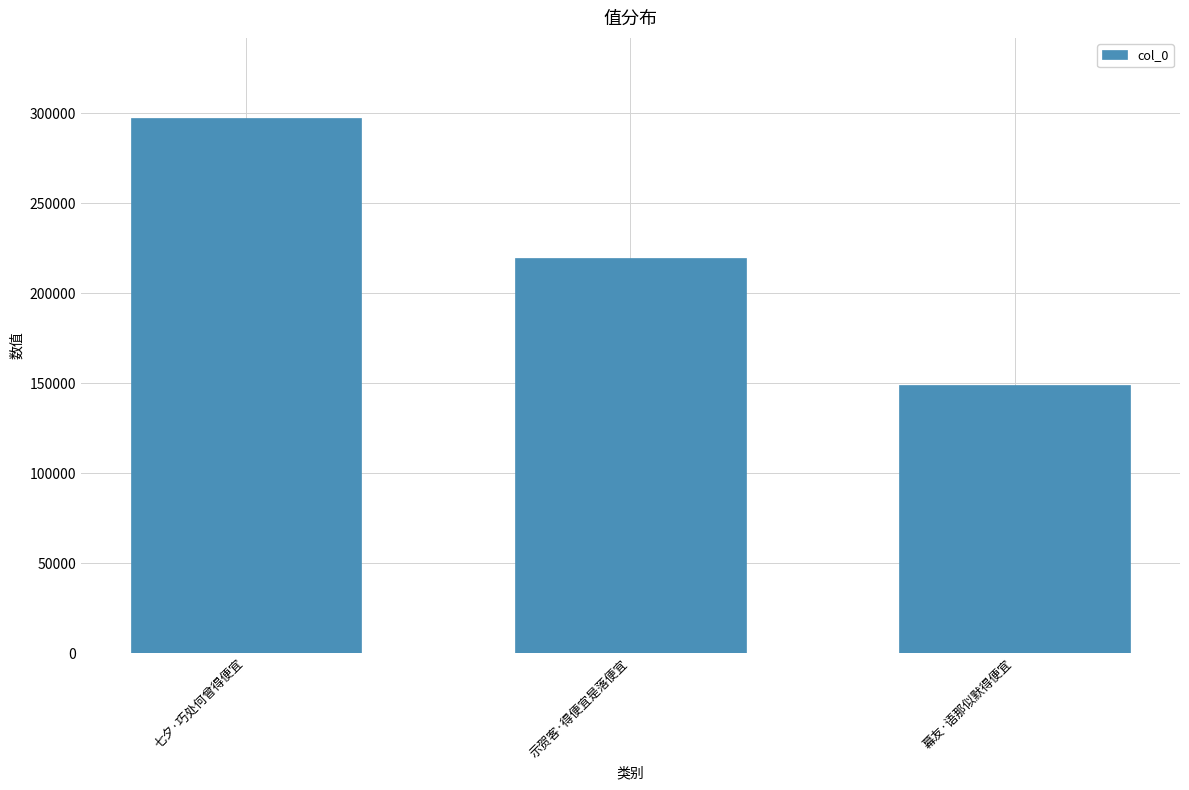

How many bars are there in total?

3